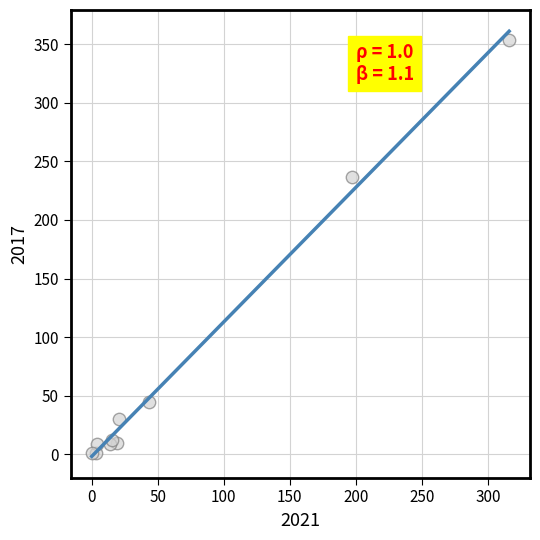

What Y value in the scatter plot is closest to 177?

237